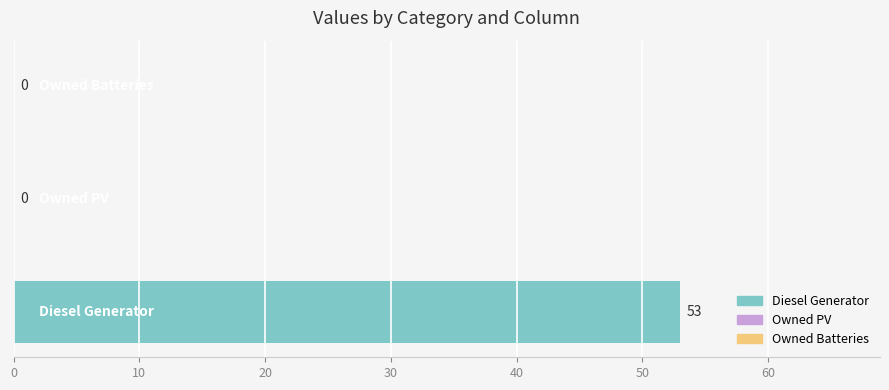

What is the sum of all values?

53